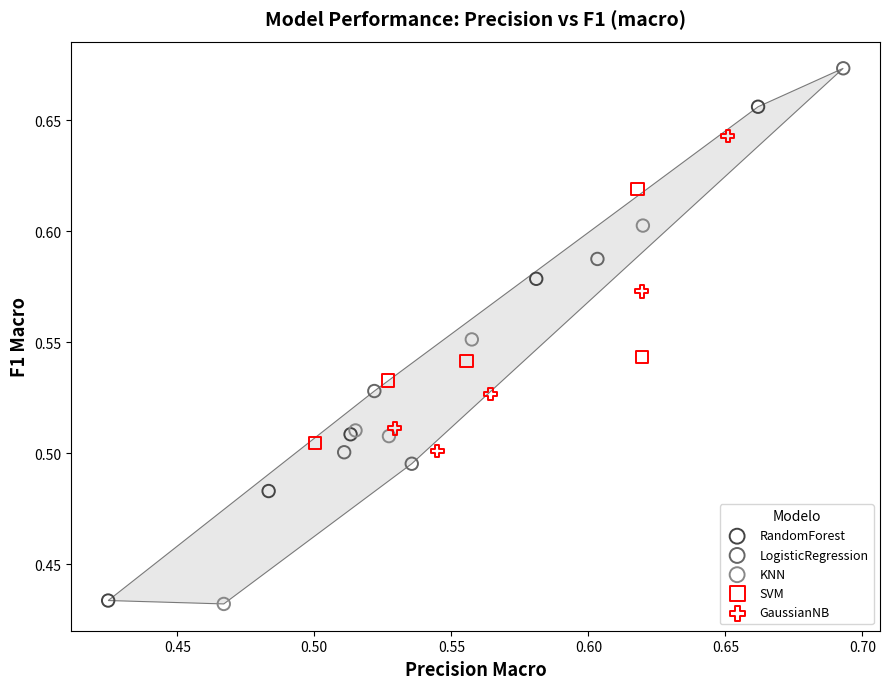

Which series reaches the maximum Y coordinate?

LogisticRegression